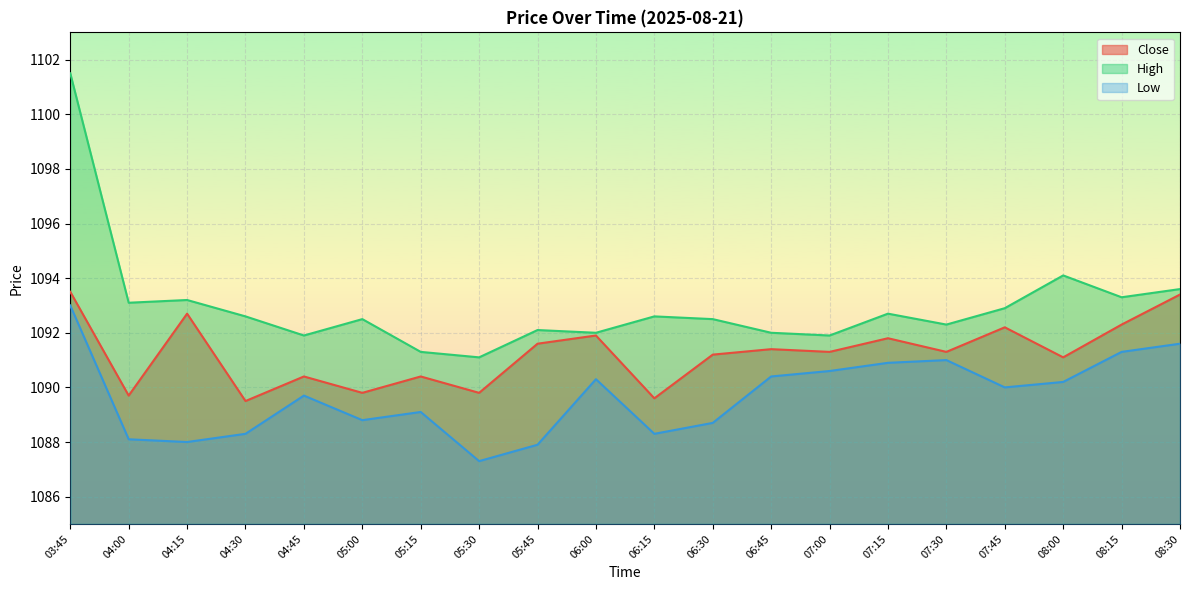

List the series in order of their peak value, highest first.

High, Close, Low